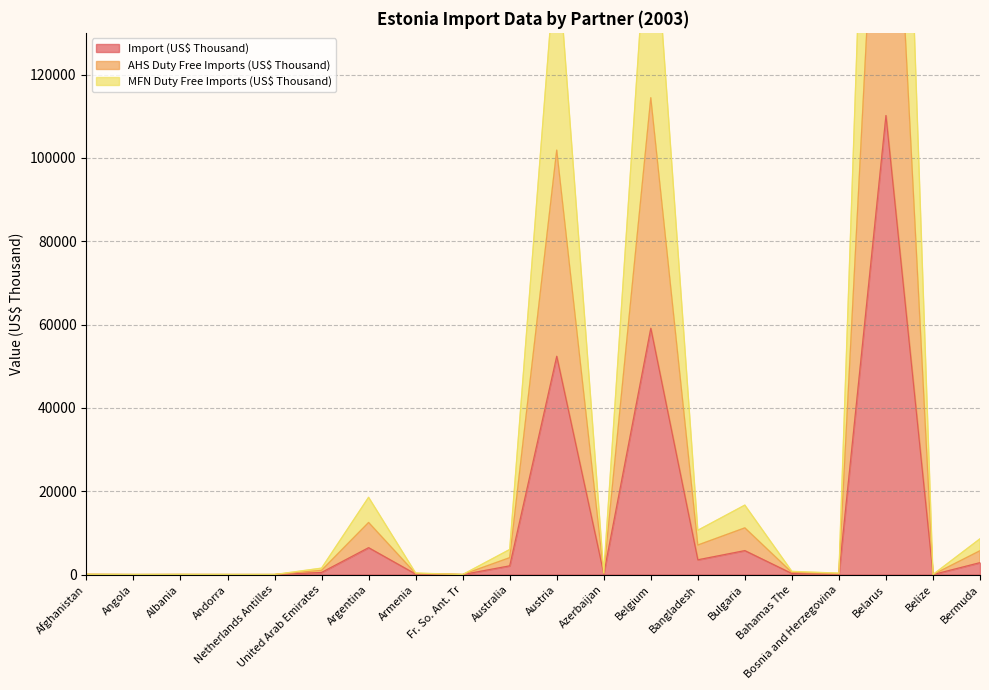

The value of Import (US$ Thousand) at Belgium is 59111.2. True or false?

True